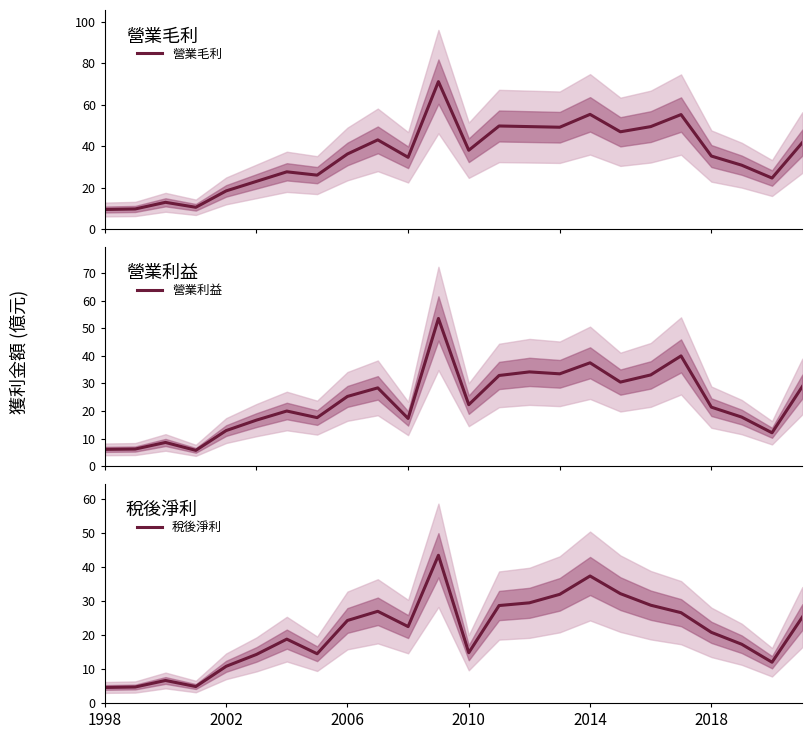

The 稅後淨利 series shows 7.7 at 1998. True or false?

False